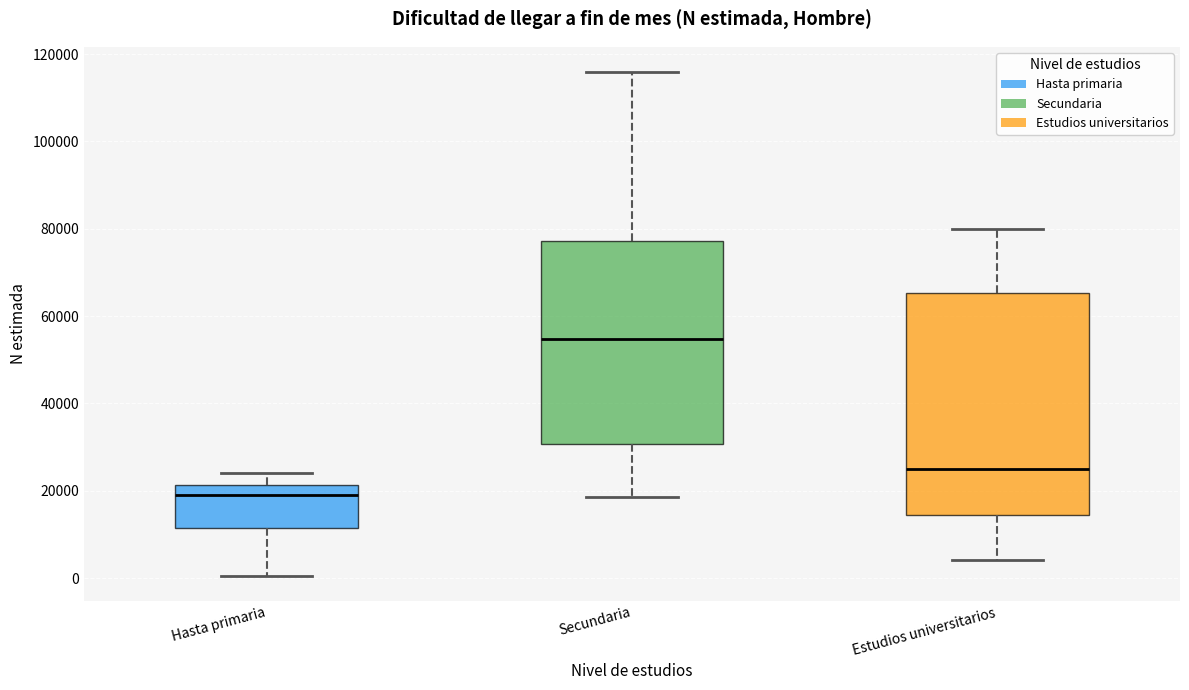

Reading left to right, read every box against the y-axis: the position of its median line, the range the box covers, and the ends of its whiskers. The values are not printed on the chart, so give them approximately, as read against the axis.

Hasta primaria: median 20000, box 12000 to 22000, whiskers 0 to 24000
Secundaria: median 54000, box 30000 to 78000, whiskers 18000 to 116000
Estudios universitarios: median 26000, box 14000 to 66000, whiskers 4000 to 80000